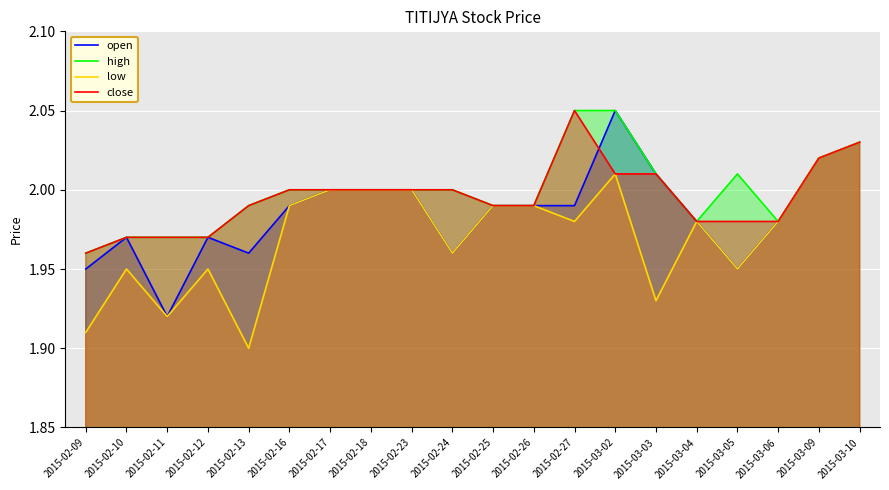

What is the total value across all series at 2015-02-10?

7.9